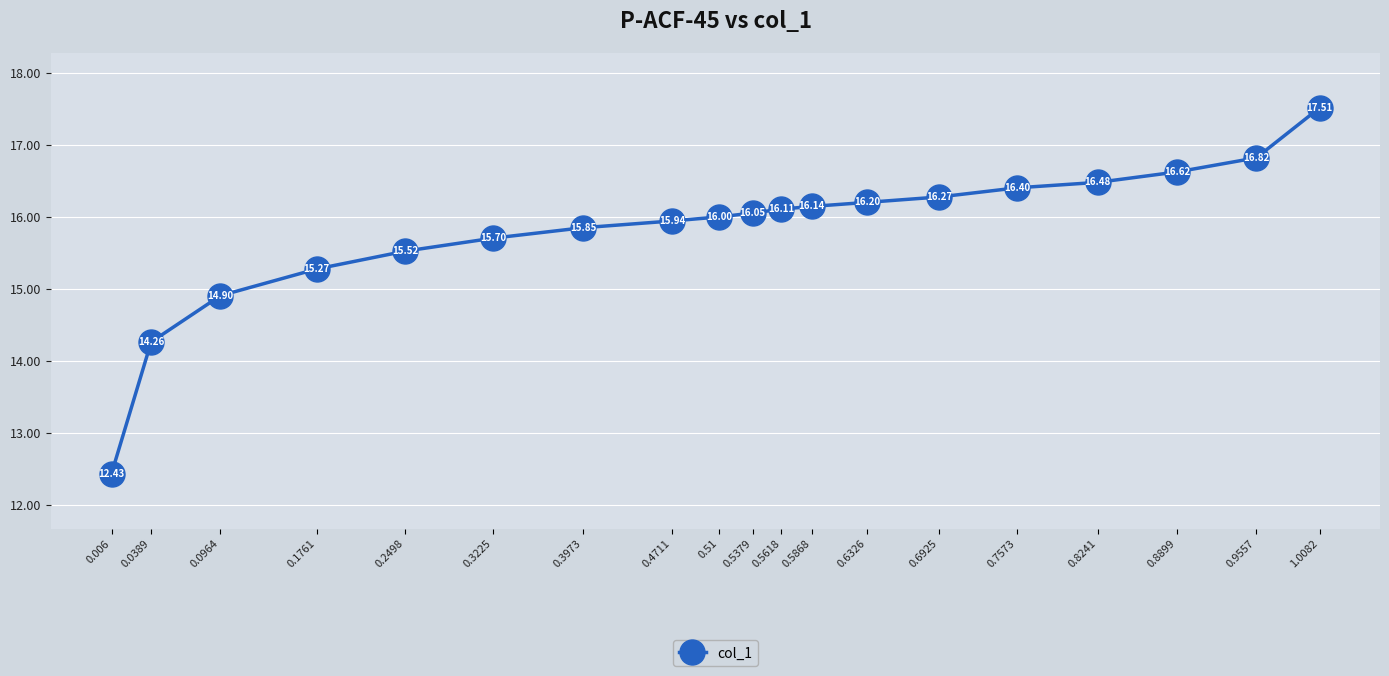

What is the change in value from 0.9557 to 0.2498?

-1.3